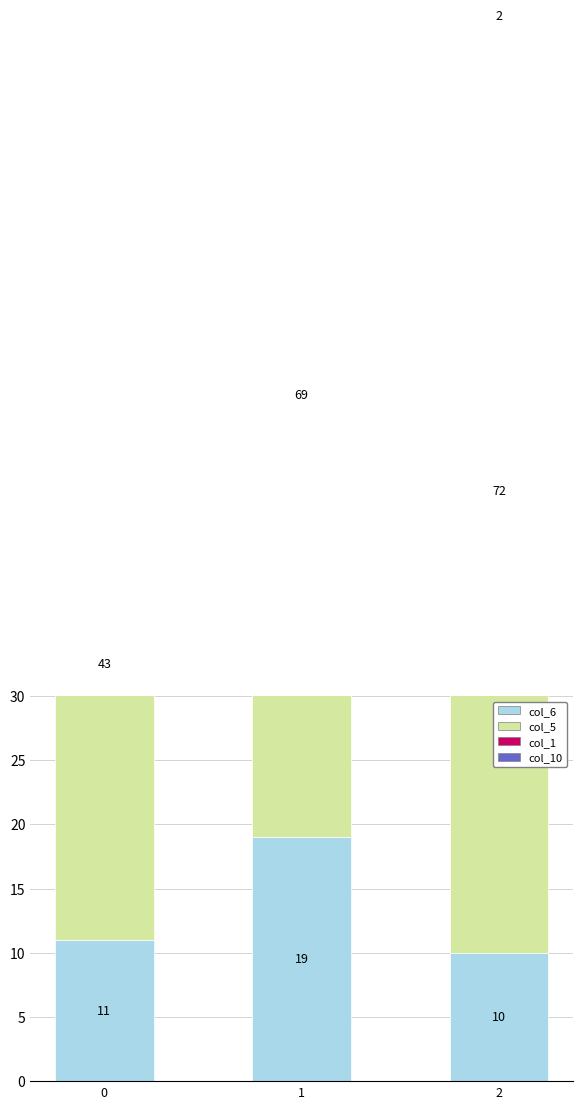

How many series are shown in this chart?

4